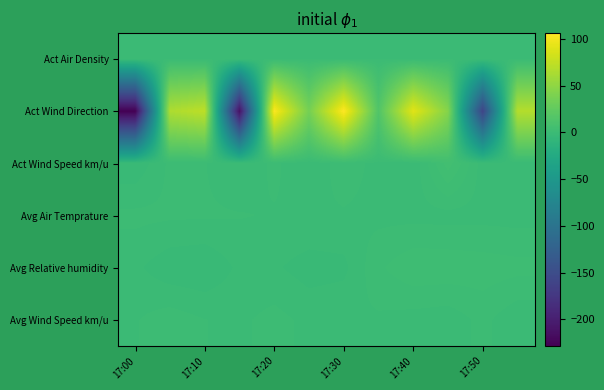

At which category is the sum across all series the highest?

17:30